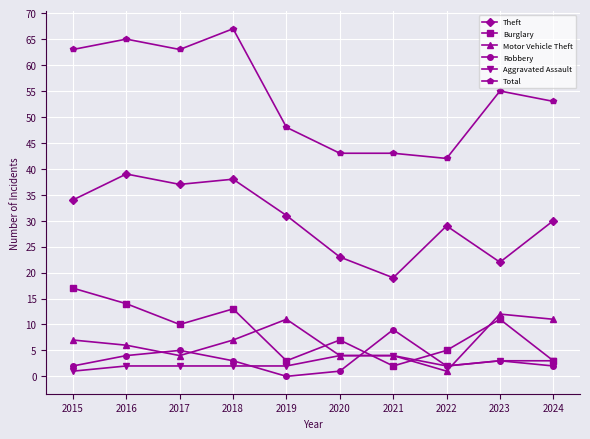

How many values in the Theft series are below 31?

5